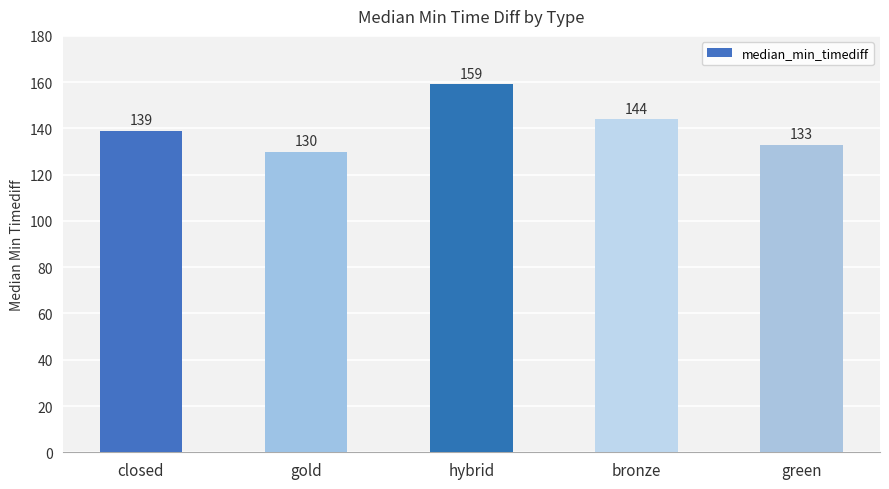

At which label is the value closest to 144?

bronze